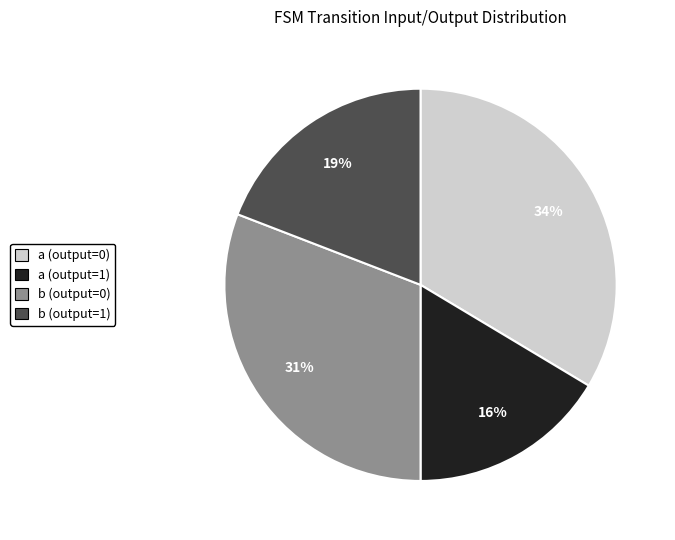

What percentage is the a (output=0) slice, to the nearest percent?

34%